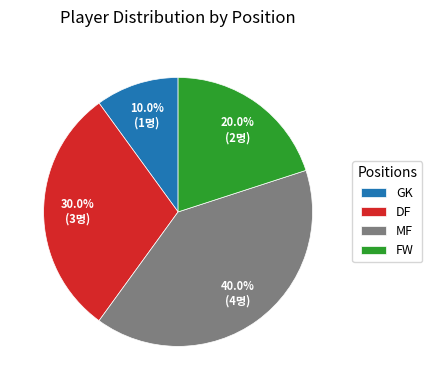

Does FW account for over 50% of the chart?

No